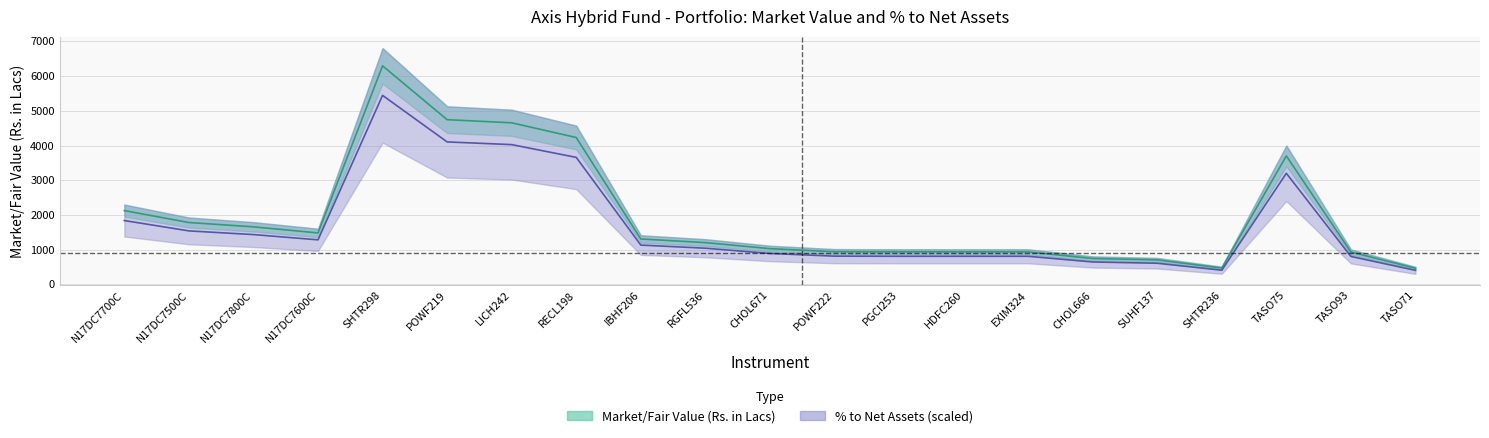

At which category is the sum across all series the highest?

SHTR298